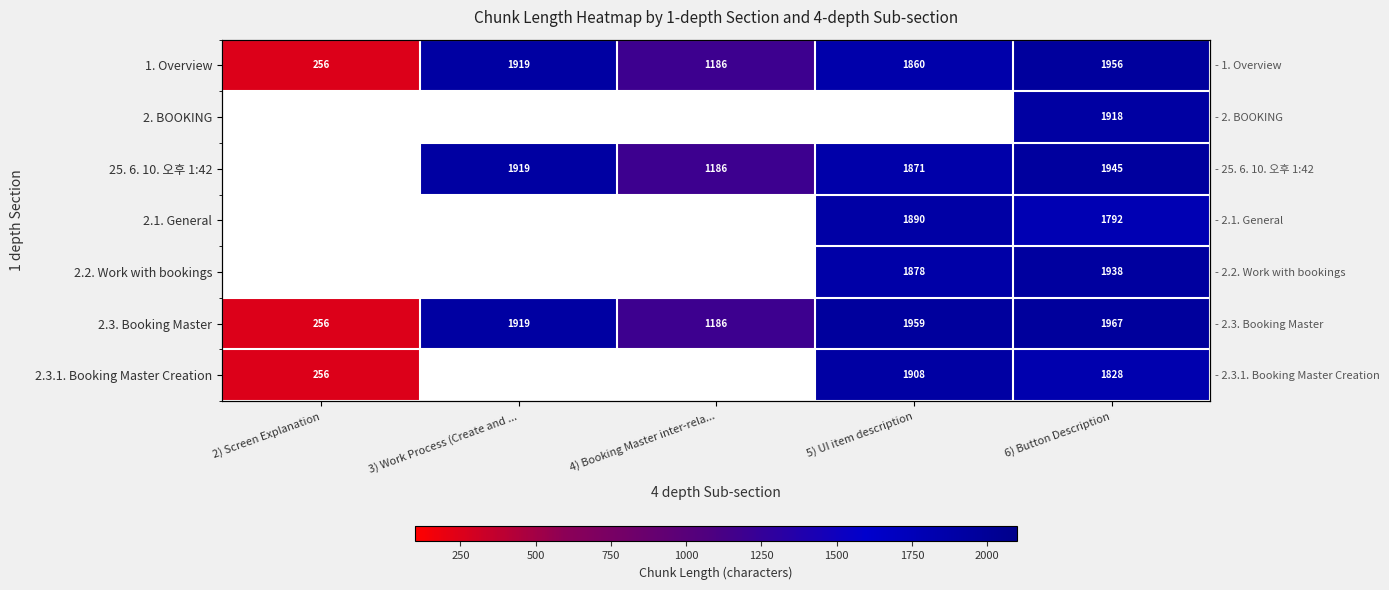

Which series has the largest range (max minus min)?

2.3. Booking Master